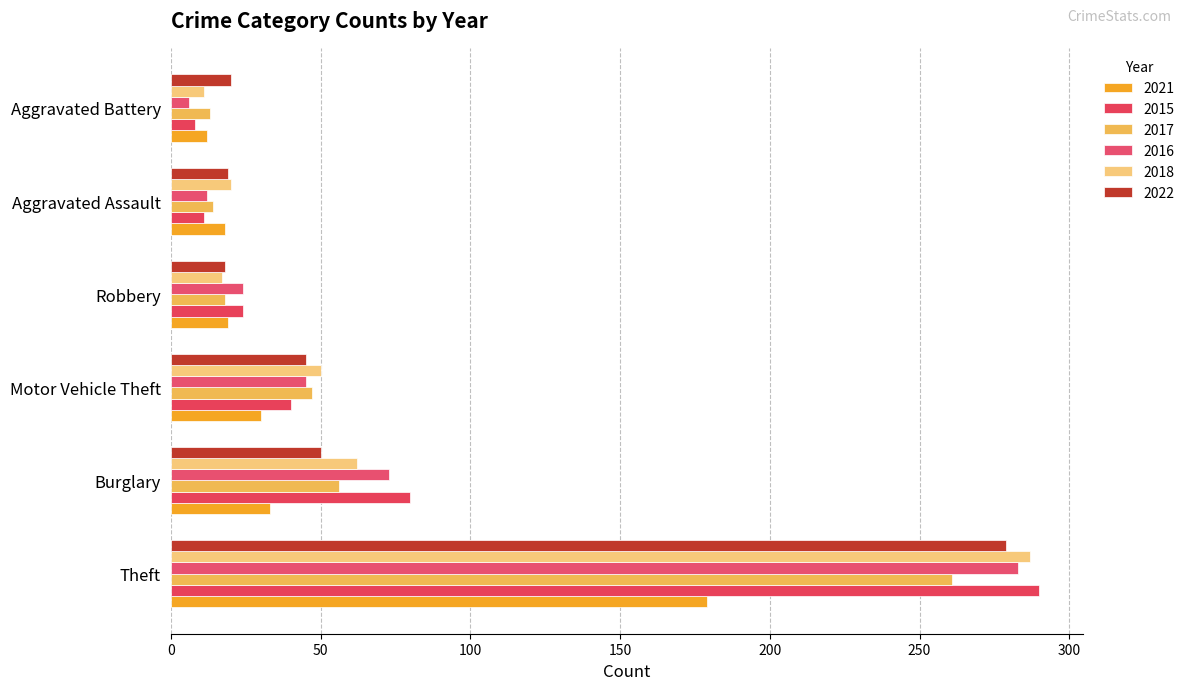

Which series has the largest range (max minus min)?

2015